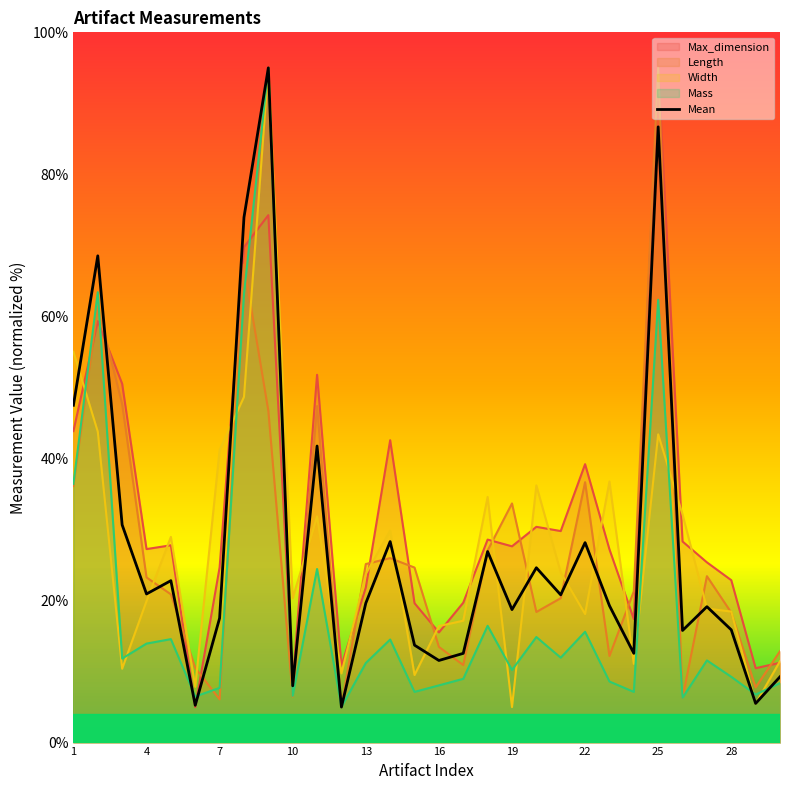

What is the spread (max minus min) of values at 13?

13.9